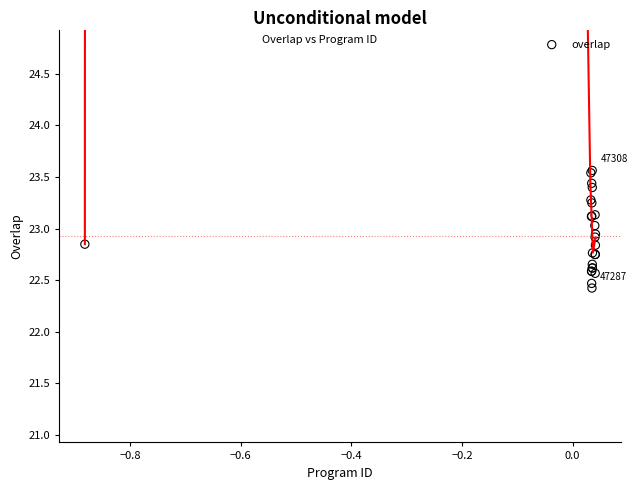

What Y value in the scatter plot is closest to 22?

22.4